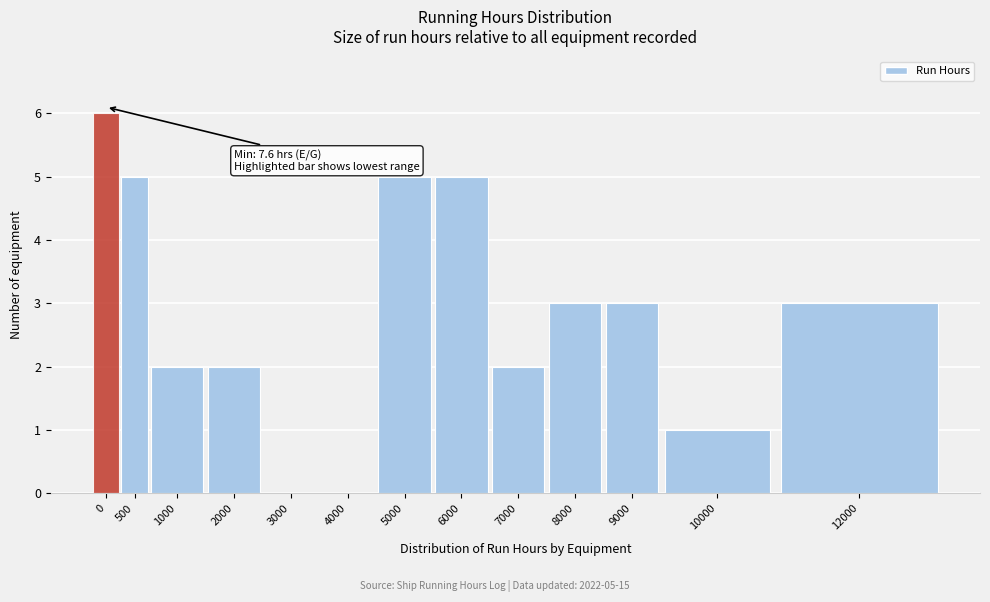

Reading left to right, transcribe all the data shown in this chart.

0=6	500=5	1000=2	2000=2	3000=0	4000=0	5000=5	6000=5	7000=2	8000=3	9000=3	10000=1	12000=3